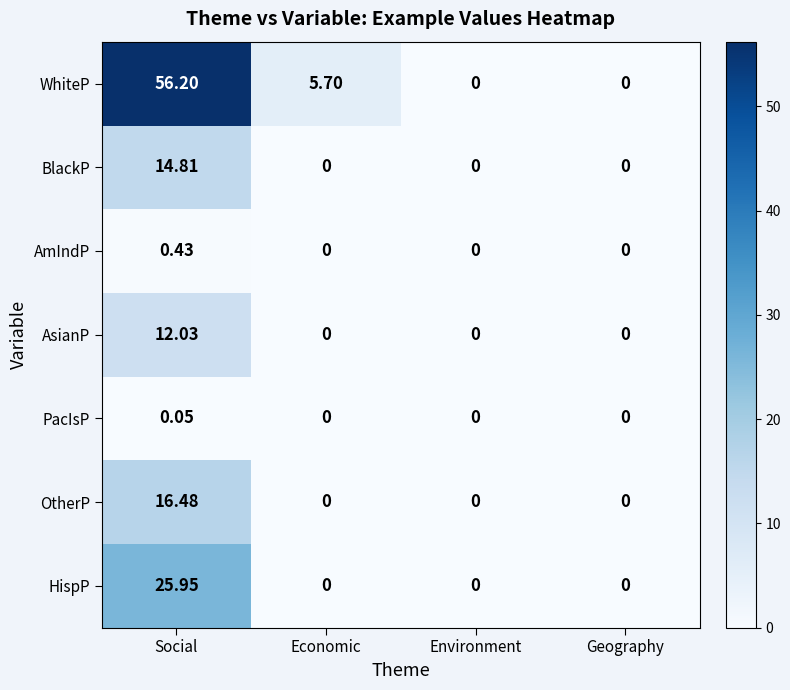

Between Economic and Geography, which series saw the biggest shift?

WhiteP